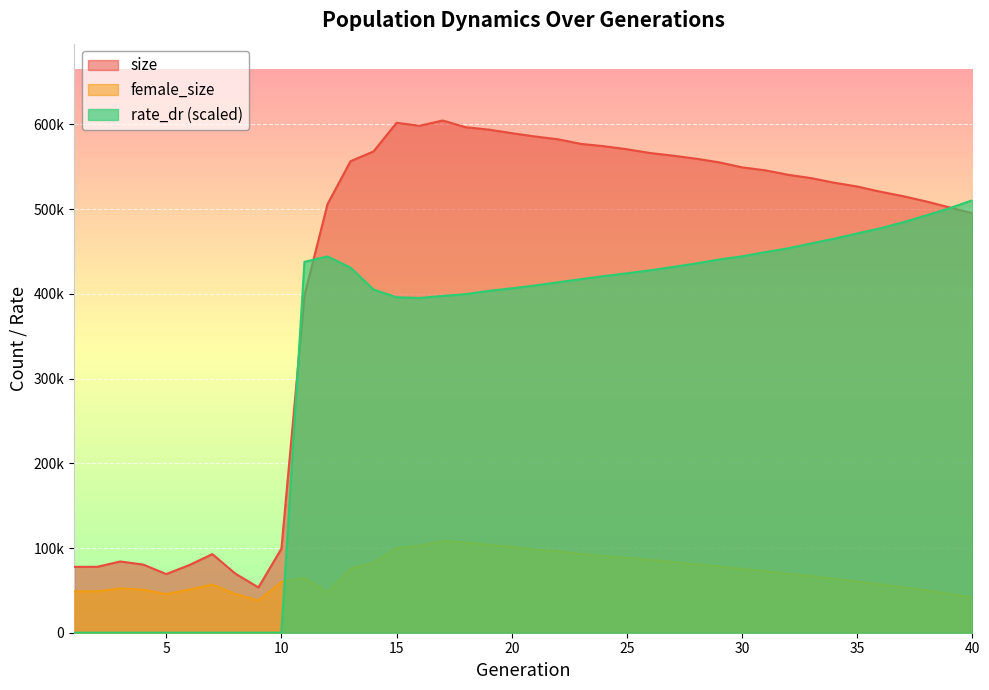

Which series has the largest total across all categories?

size